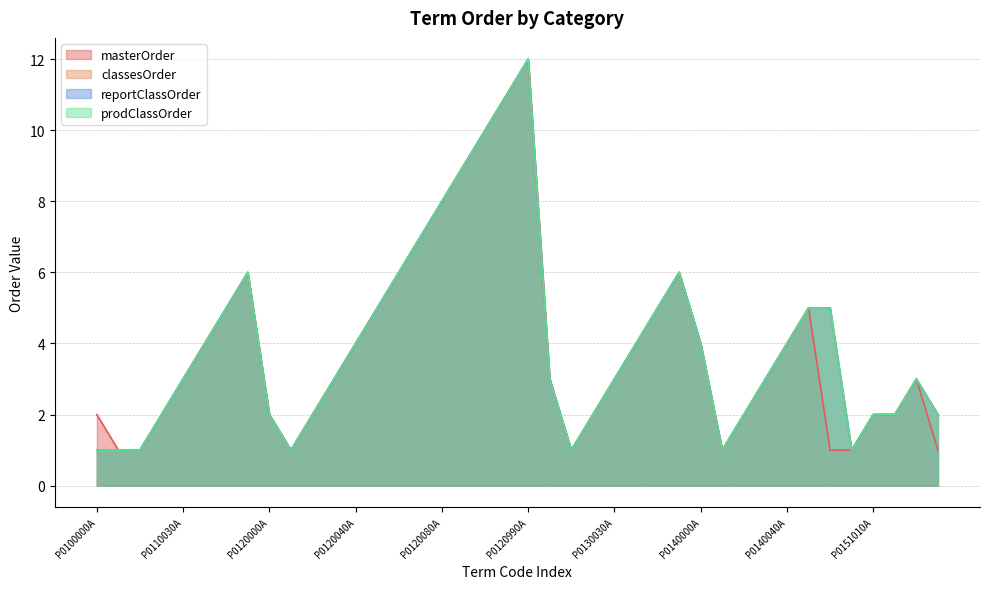

Does the chart have visible grid lines?

Yes